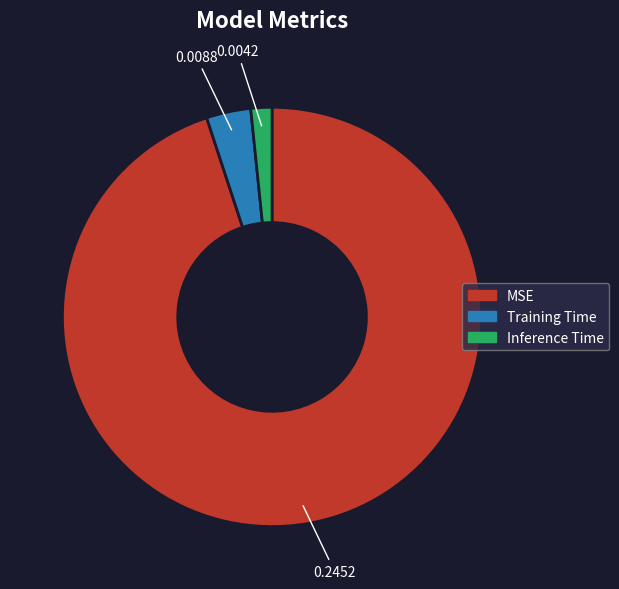

What is the largest slice in the pie chart?

MSE